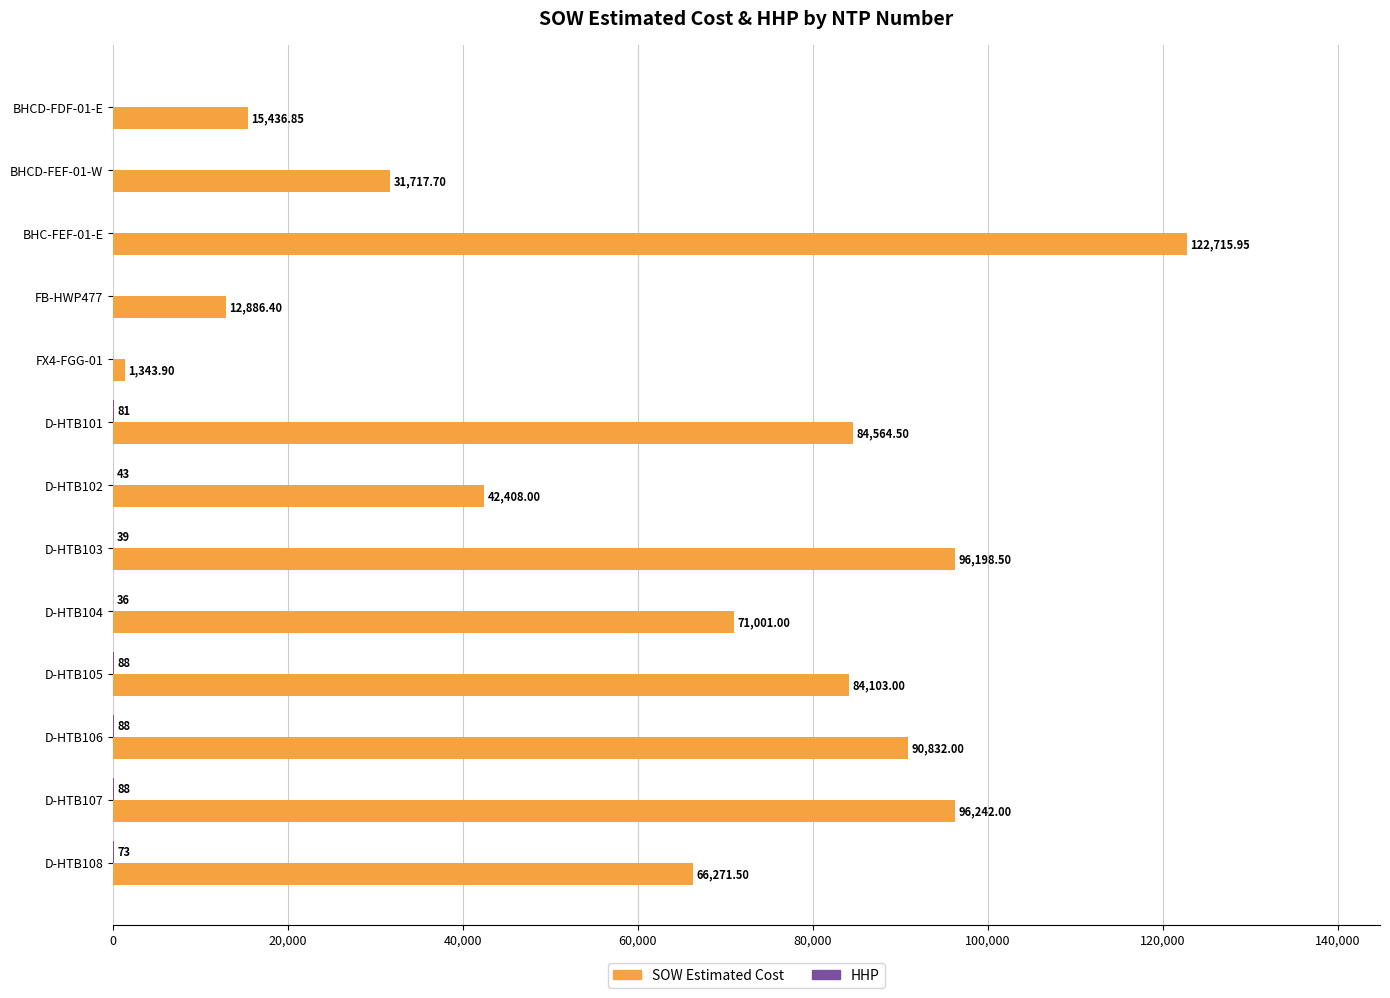

What is the sum of all SOW Estimated Cost values?

815721.3